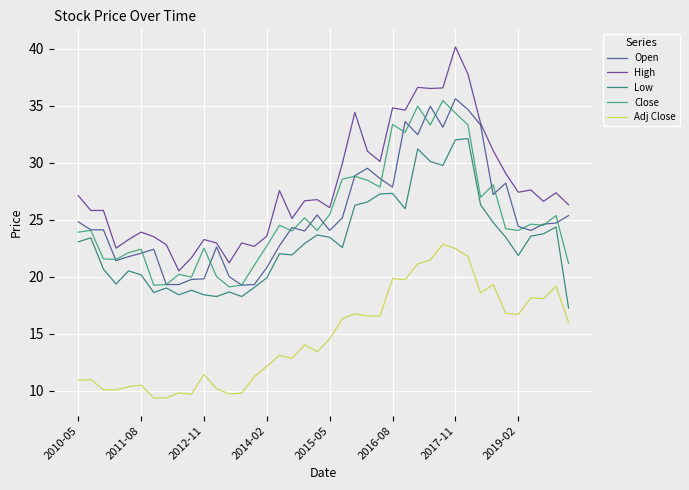

True or false: Low has more than 1 points higher than both neighbors.

True